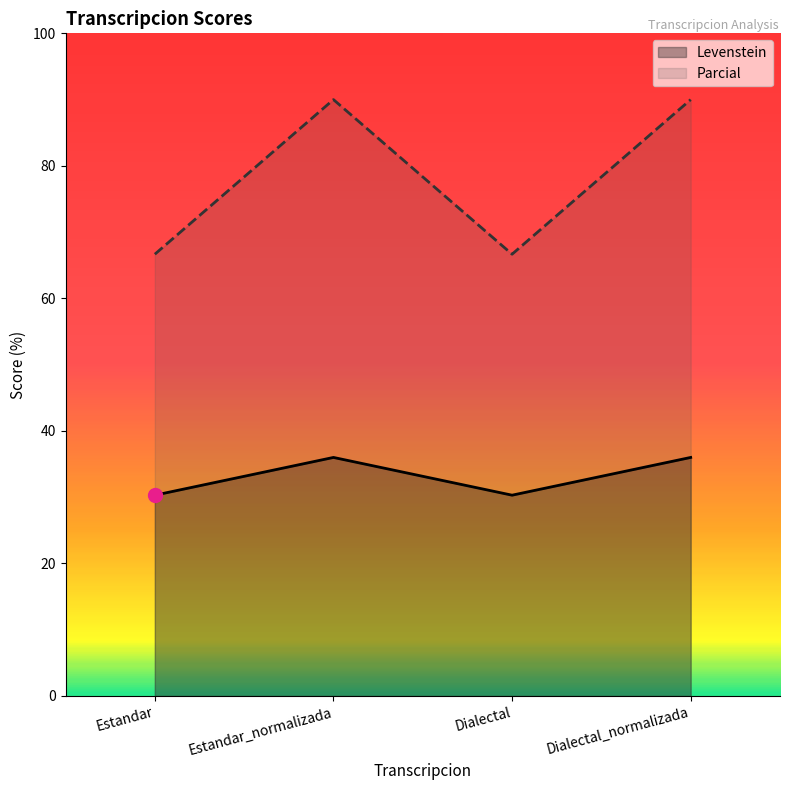

The value of Levenstein at Estandar is 30.3. True or false?

True